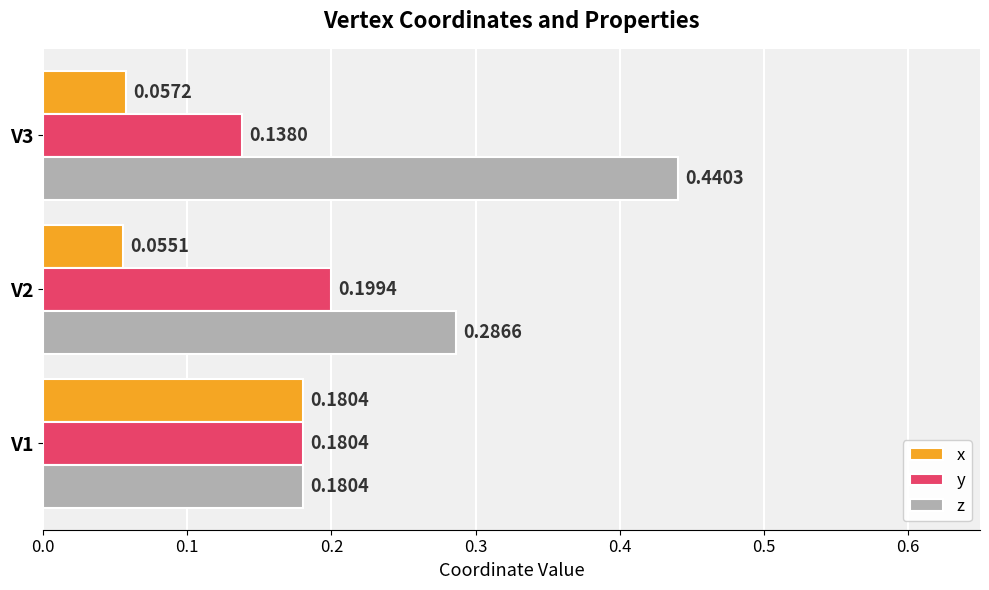

What is the total value across all series at V1?

0.5